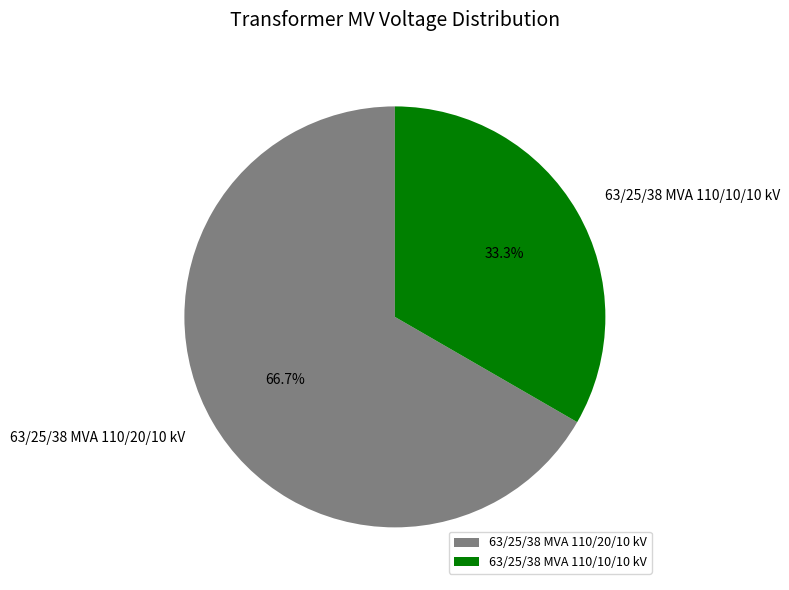

What is the ratio of the value at 63/25/38 MVA 110/10/10 kV to the value at 63/25/38 MVA 110/20/10 kV?

0.5